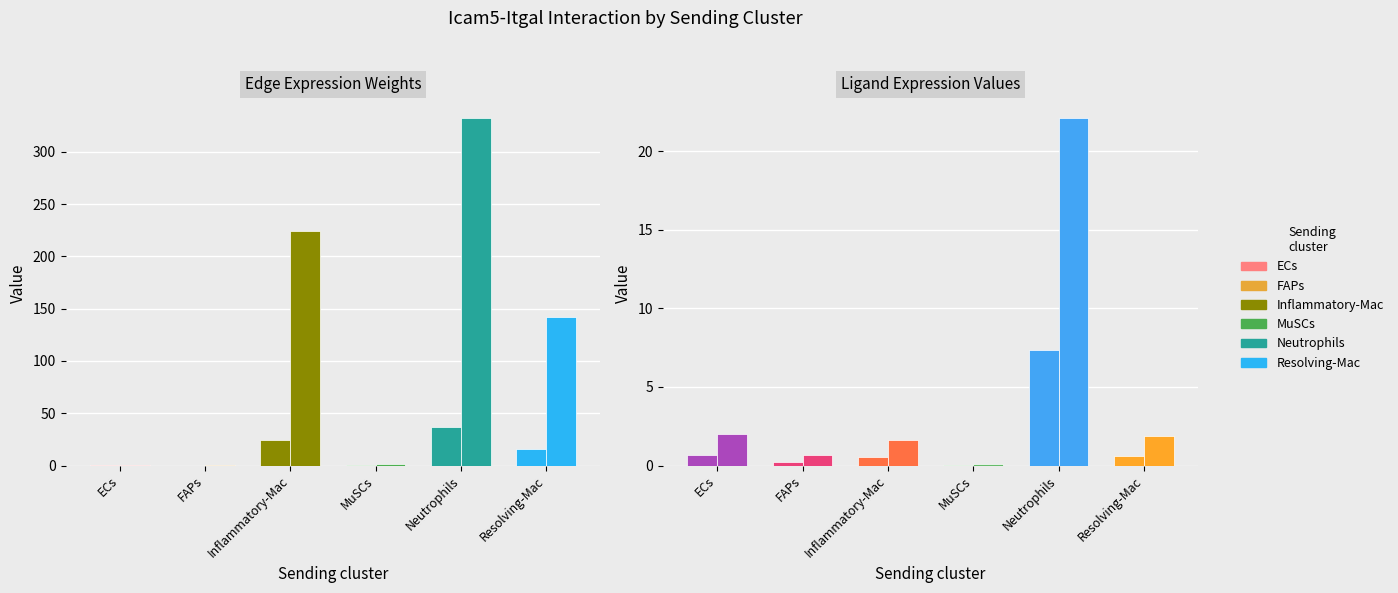

Which has a higher value, Neutrophils or MuSCs?

Neutrophils